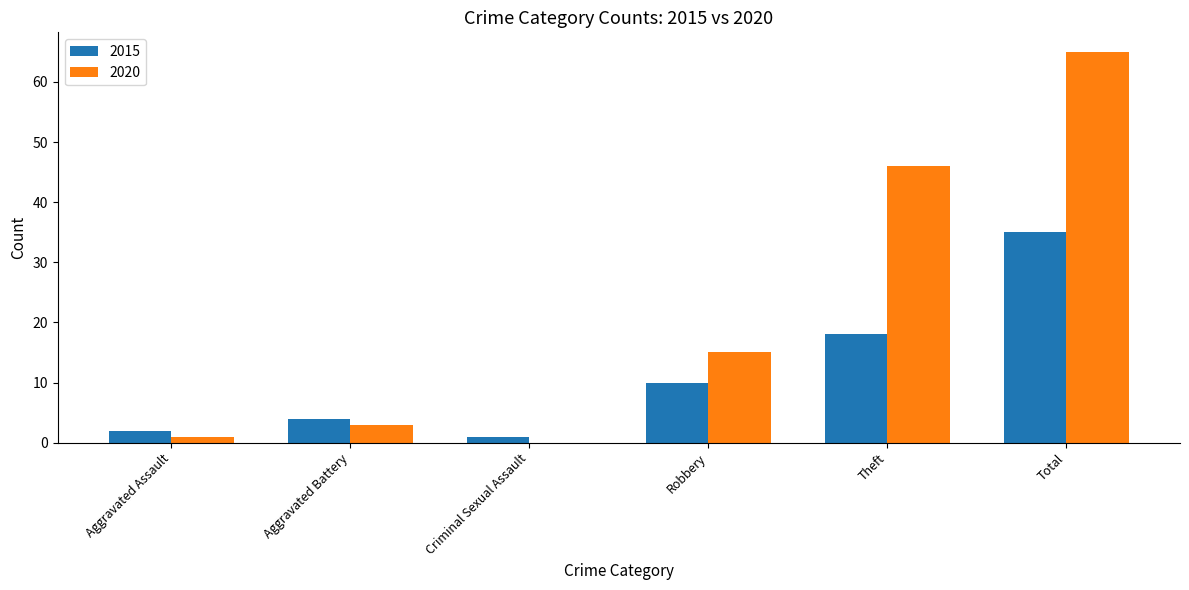

At which category is the sum across all series the highest?

Total